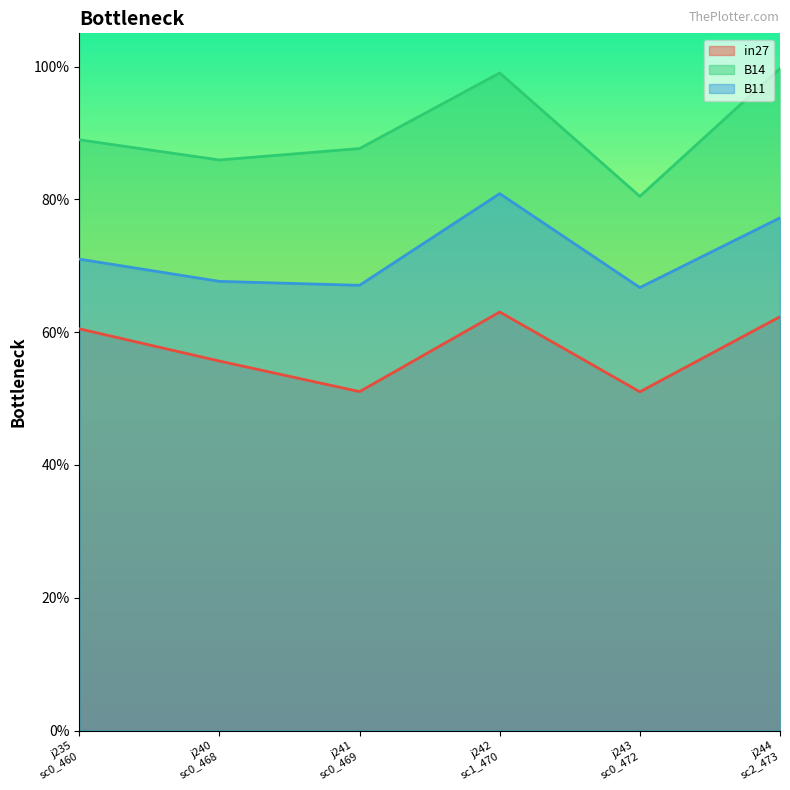

What are all the series names shown in the legend?

in27, B14, B11